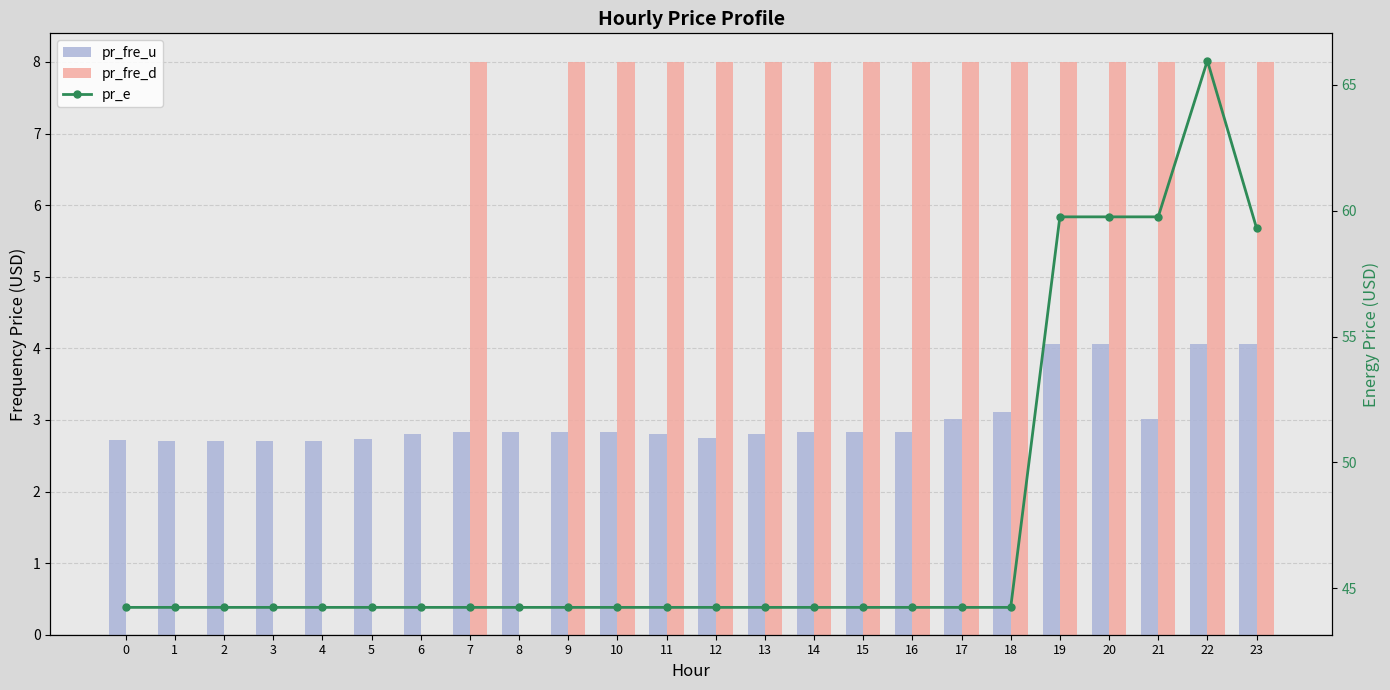

Which series has the widest spread of values?

pr_e